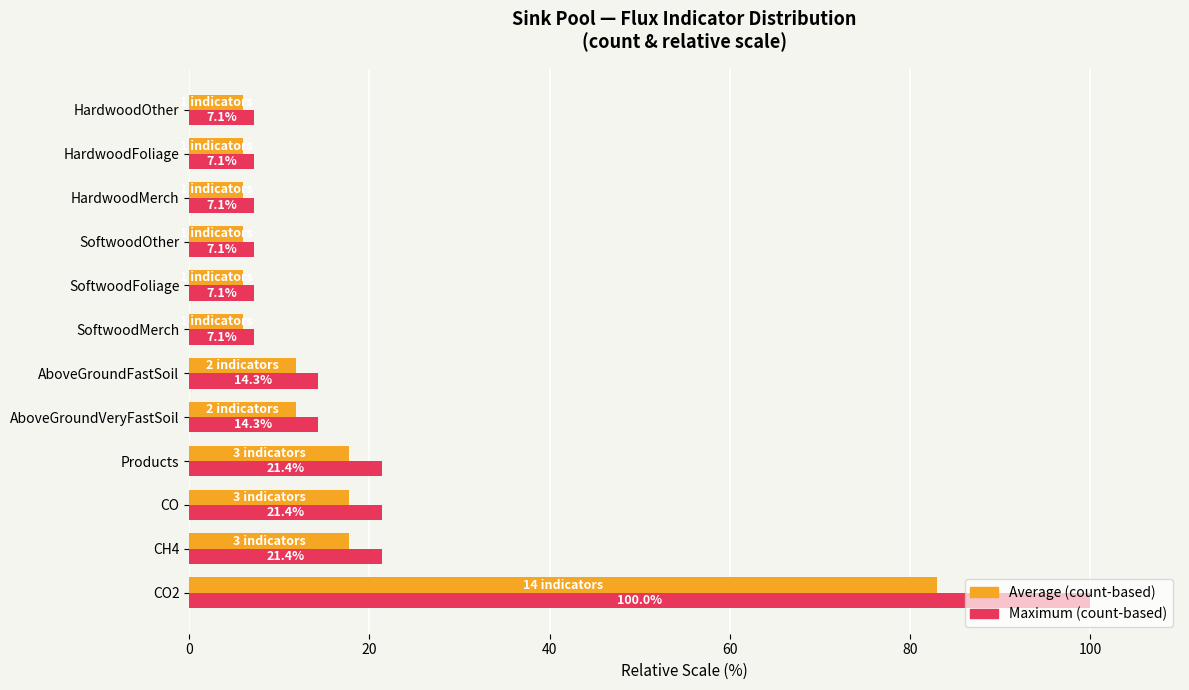

Which label corresponds to the largest value in the chart?

CO2